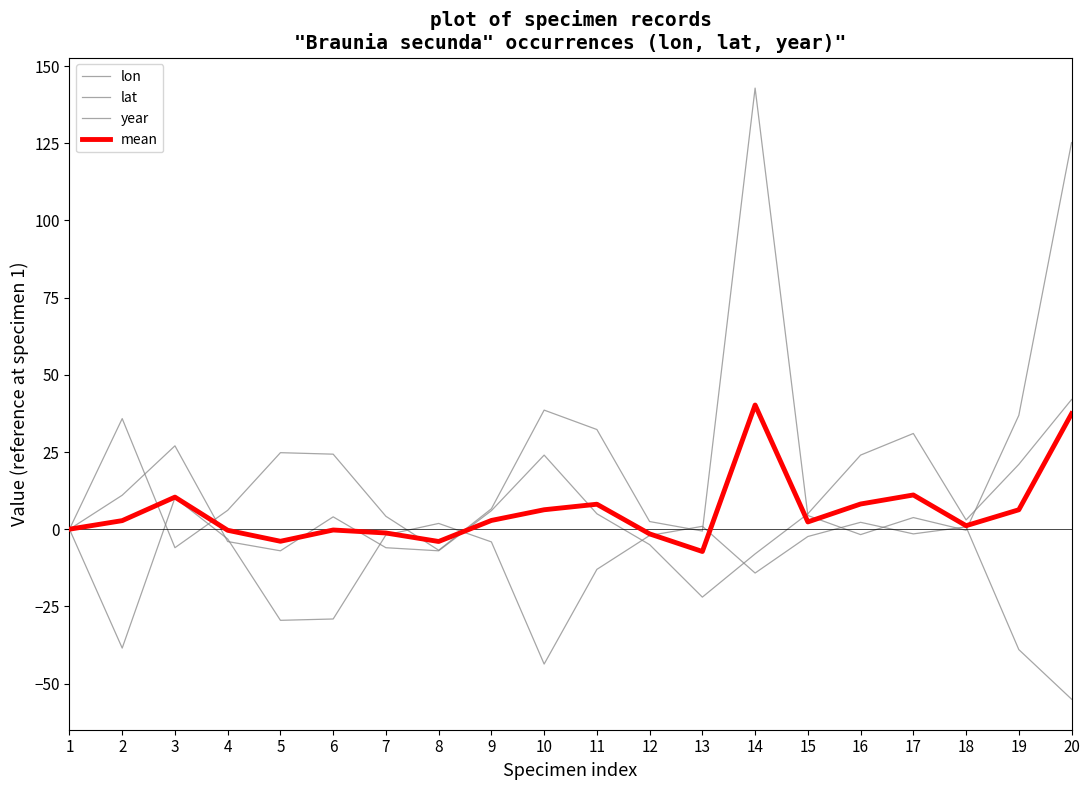

True or false: lon has more than 2 points higher than both neighbors.

True